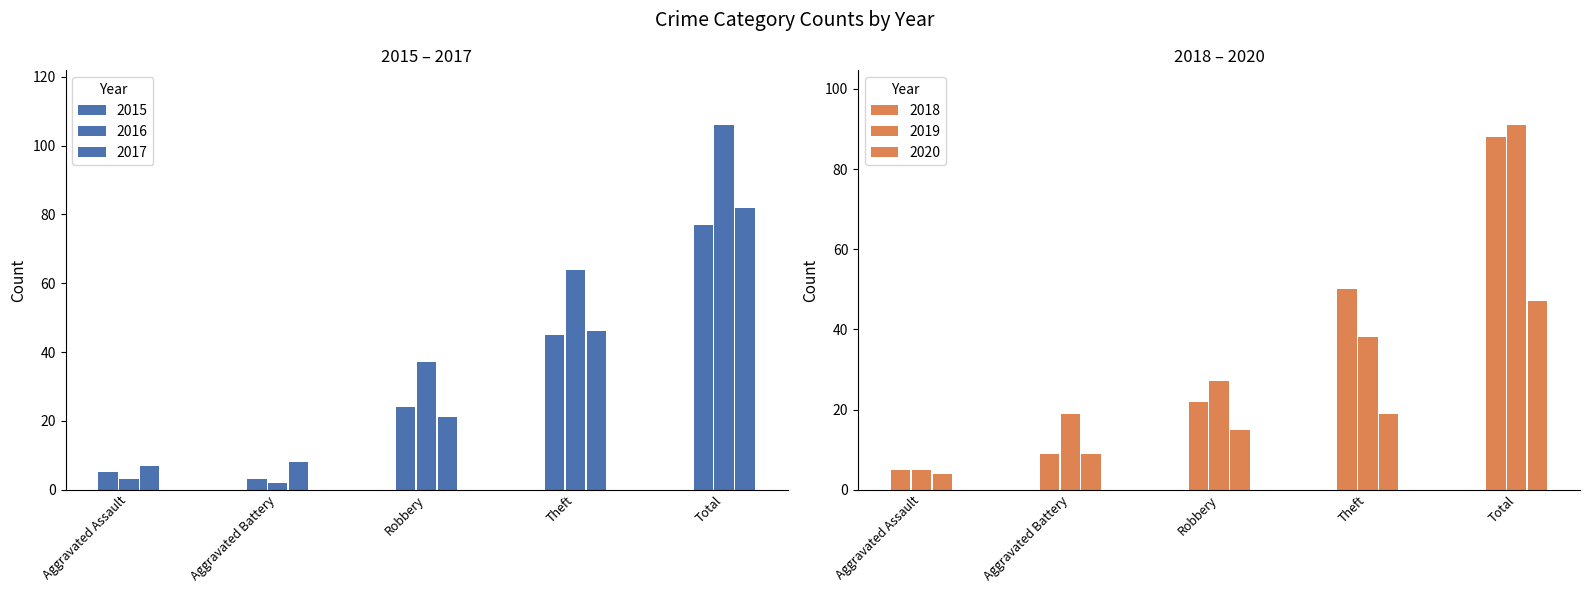

How many values in the 2018 series are below 22?

2